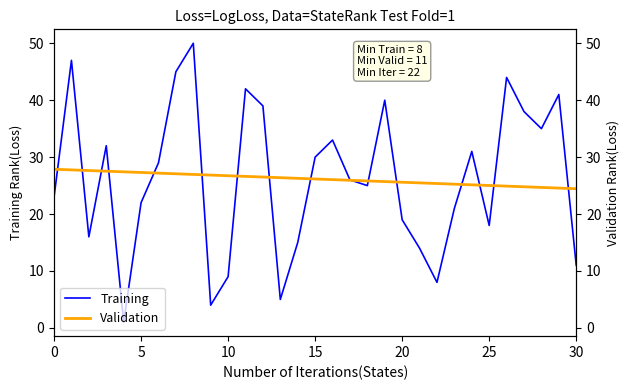

Reading left to right, what are all the values shown in this chart?

23	47	16	32	1	22	29	45	50	4	9	42	39	5	15	30	33	26	25	40	19	14	8	21	31	18	44	38	35	41	11